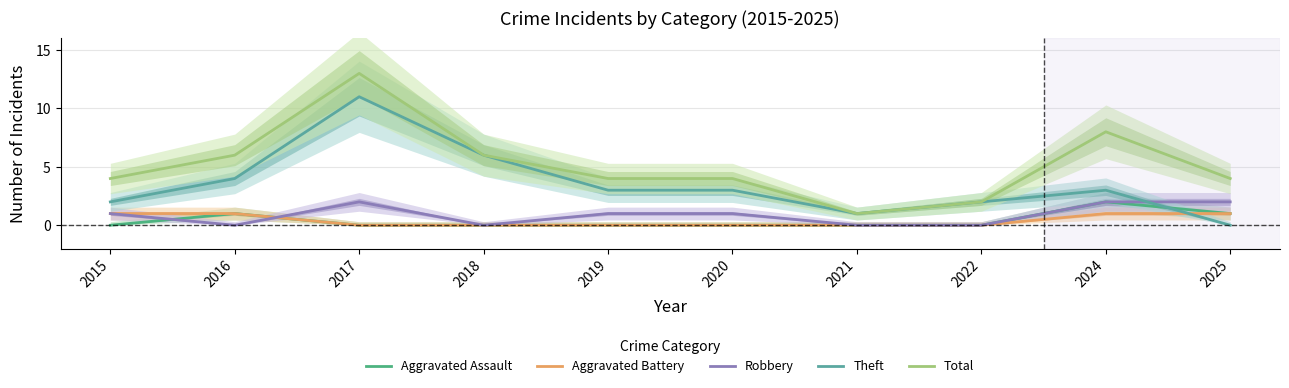

How many lines are shown in the chart?

5